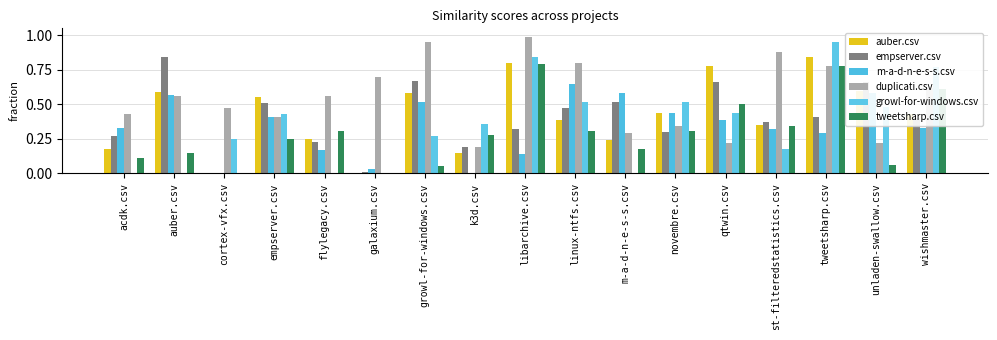

List the series in order of their peak value, lowest first.

m-a-d-n-e-s-s.csv, tweetsharp.csv, auber.csv, empserver.csv, growl-for-windows.csv, duplicati.csv